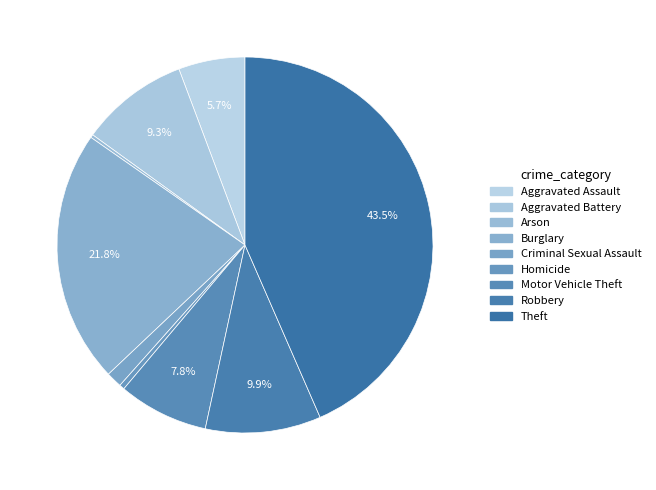

Between Homicide and Arson, which is larger?

Homicide